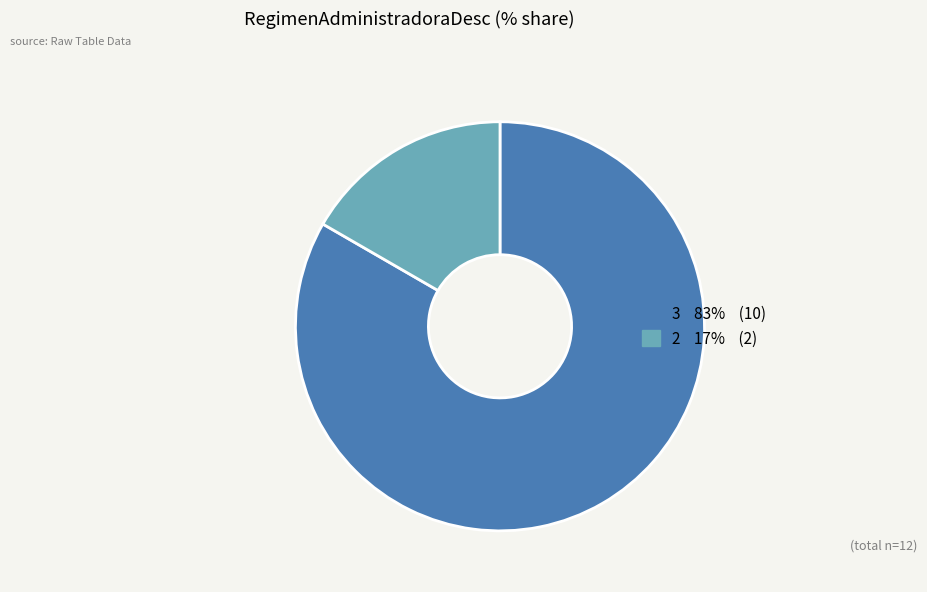

What is the majority slice?

3